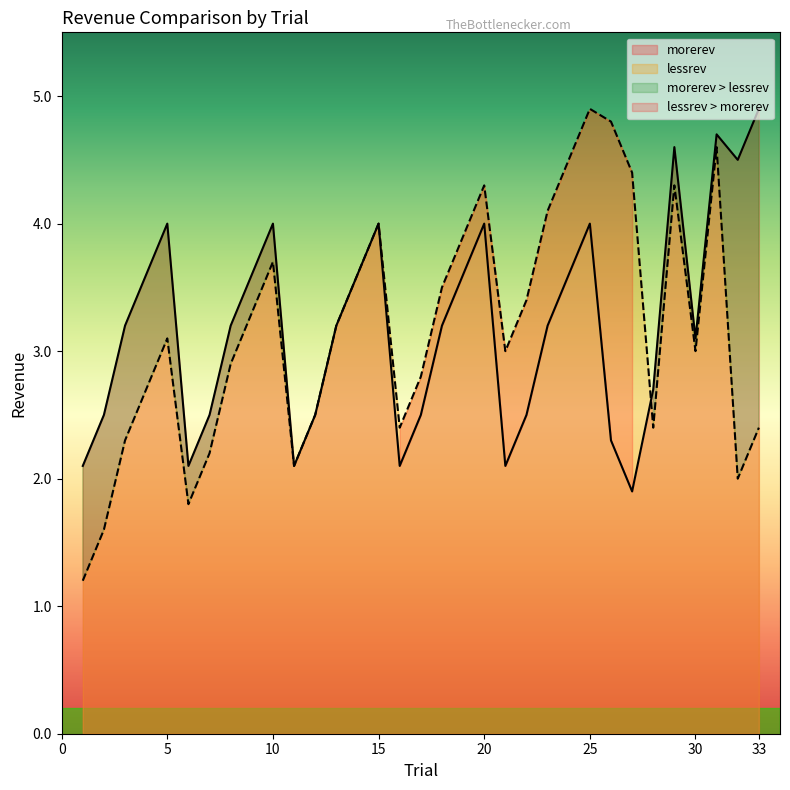

Reading right to left, what are all the values shown in this chart?

morerev: 33=4.9	32=4.5	31=4.7	30=3.1	29=4.6	28=2.7	27=1.9	26=2.3	25=4.0	24=3.6	23=3.2	22=2.5	21=2.1	20=4.0	19=3.6	18=3.2	17=2.5	16=2.1	15=4.0	14=3.6	13=3.2	12=2.5	11=2.1	10=4.0	9=3.6	8=3.2	7=2.5	6=2.1	5=4.0	4=3.6	3=3.2	2=2.5	1=2.1
lessrev: 33=2.4	32=2.0	31=4.6	30=3.0	29=4.3	28=2.4	27=4.4	26=4.8	25=4.9	24=4.5	23=4.1	22=3.4	21=3.0	20=4.3	19=3.9	18=3.5	17=2.8	16=2.4	15=4.0	14=3.6	13=3.2	12=2.5	11=2.1	10=3.7	9=3.3	8=2.9	7=2.2	6=1.8	5=3.1	4=2.7	3=2.3	2=1.6	1=1.2